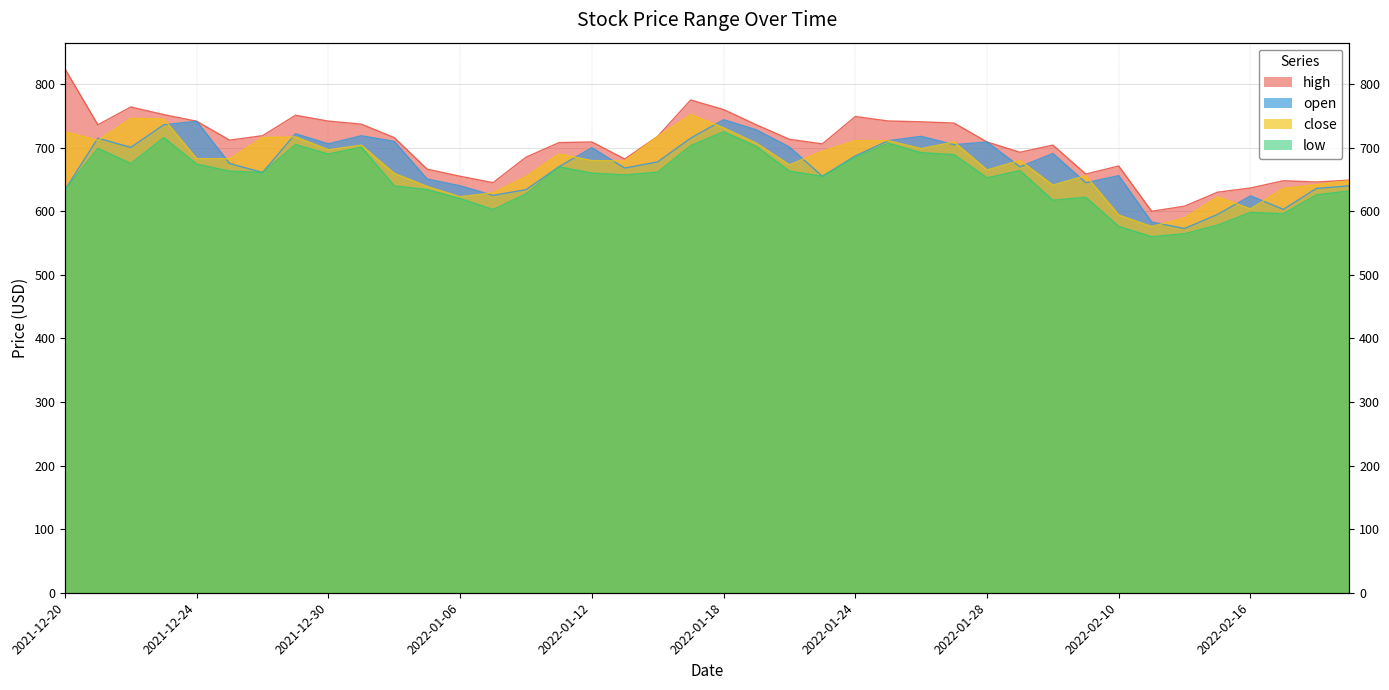

What is the value of the low point at the 17th from the left?

660.0